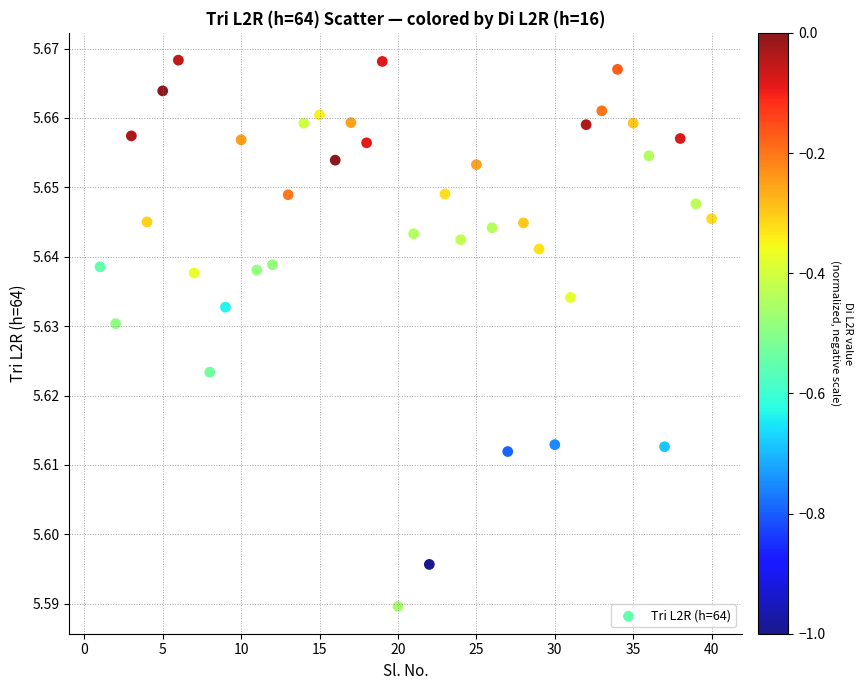

What is the range of X values (max minus min)?

39.0